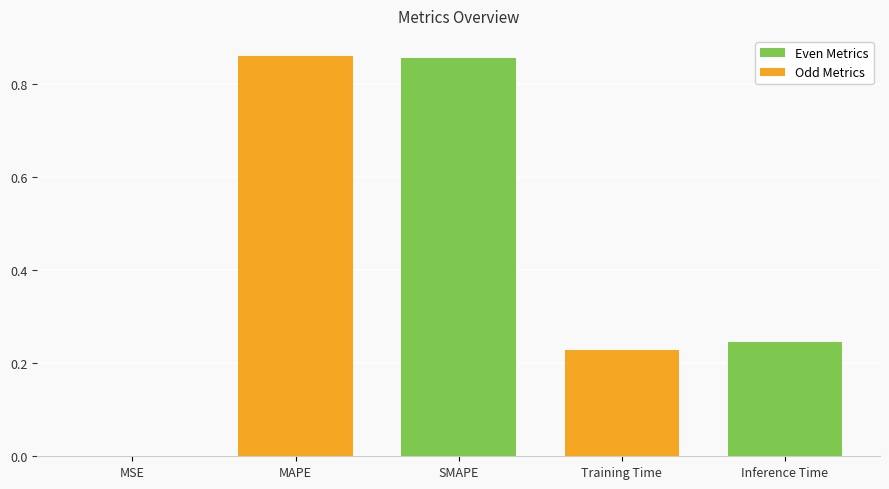

At which label is the value closest to 0?

MSE